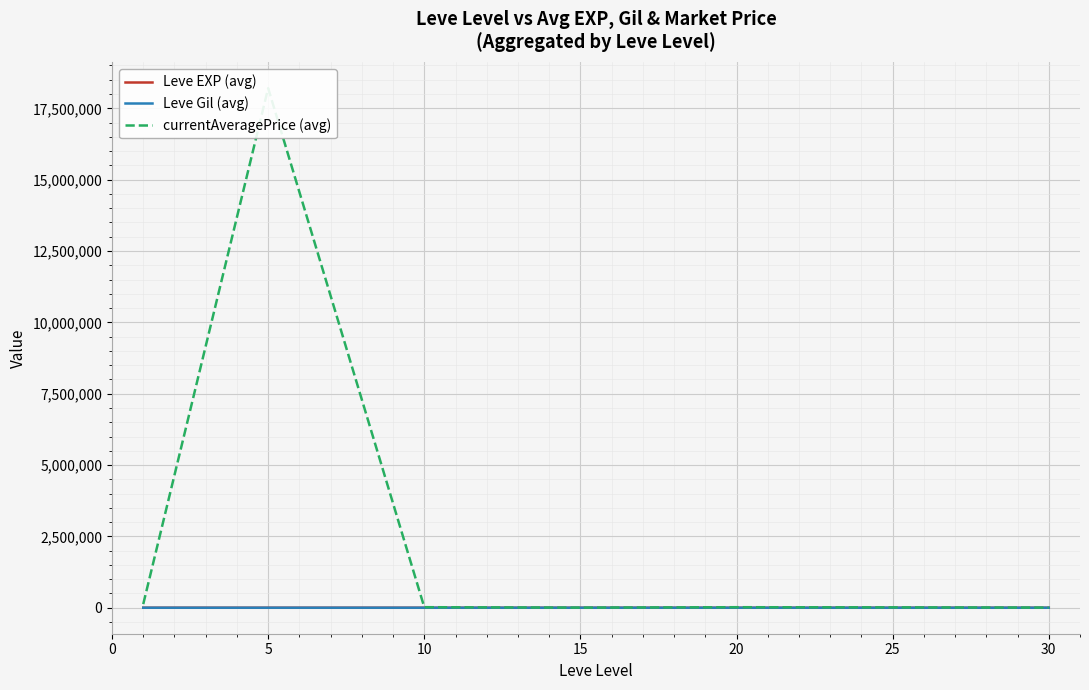

How many data points in currentAveragePrice (avg) are above 18765?

4